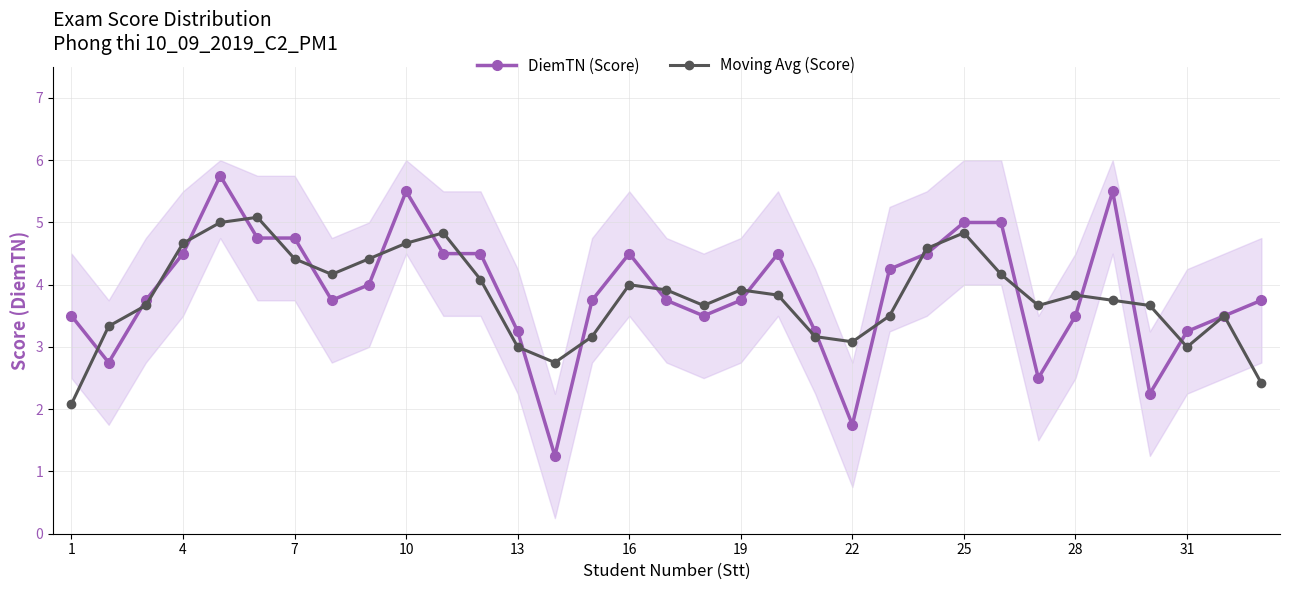

The value of Moving Avg (Score) at 10 is 6.2. True or false?

False